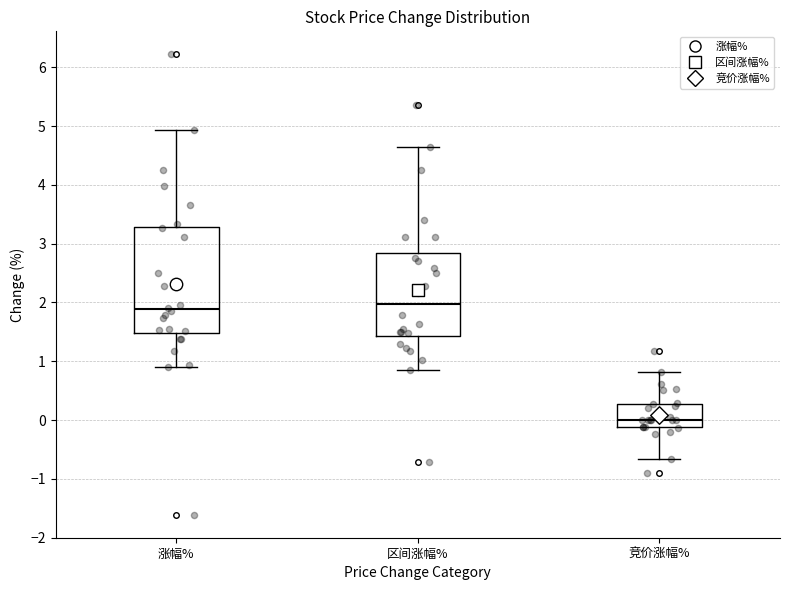

Reading left to right, read every box against the y-axis: the position of its median line, the range the box covers, and the ends of its whiskers. The values are not printed on the chart, so give them approximately, as read against the axis.

涨幅%: median 1.9, box 1.5 to 3.3, whiskers 0.9 to 4.9
区间涨幅%: median 2.0, box 1.4 to 2.8, whiskers 0.9 to 4.7
竞价涨幅%: median 0.0, box -0.1 to 0.3, whiskers -0.7 to 0.8